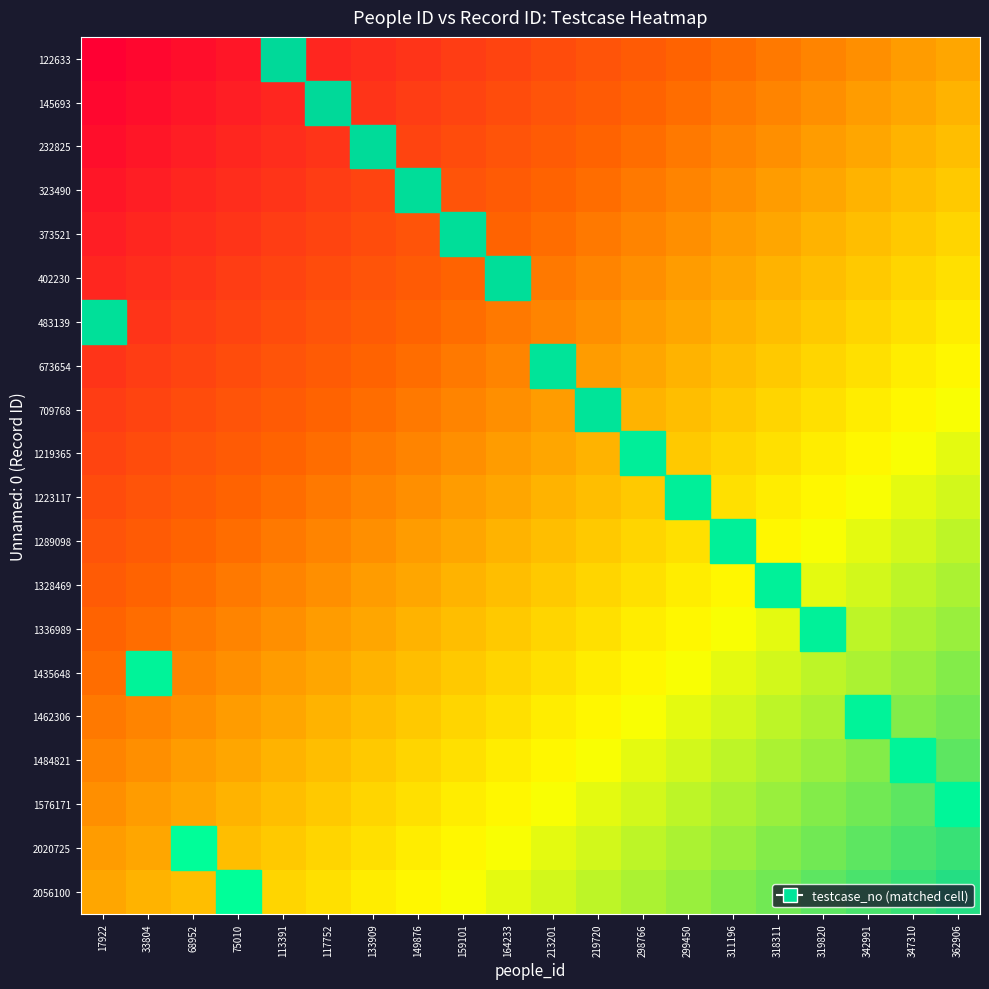

List the series in order of their peak value, highest first.

2056100, 2020725, 1576171, 1484821, 1462306, 1435648, 1336989, 1328469, 1289098, 1223117, 1219365, 709768, 673654, 483139, 402230, 373521, 323490, 232825, 145693, 122633